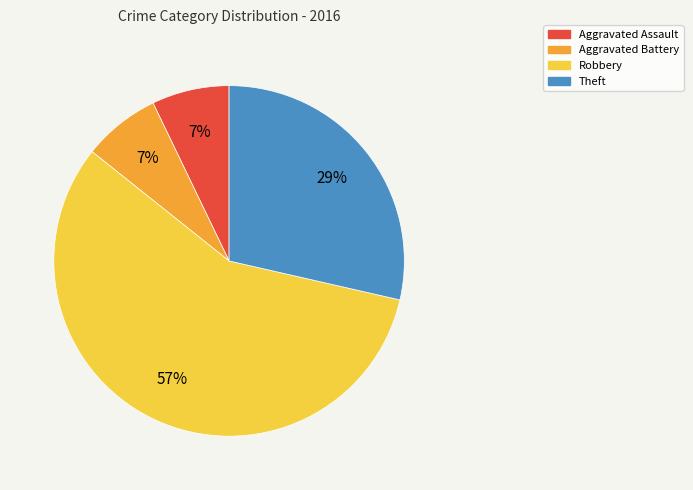

Which category has the biggest portion of the pie?

Robbery